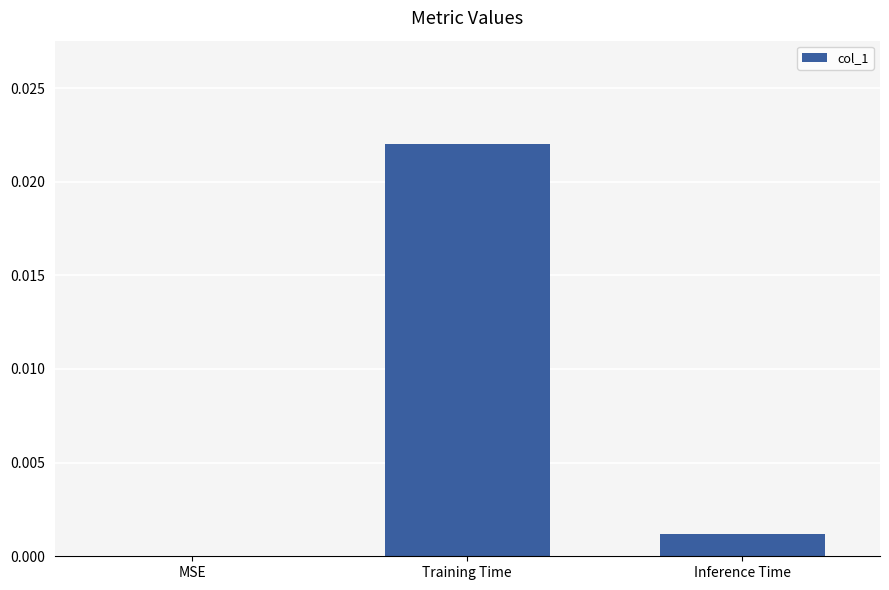

The value at Training Time is 0.0. True or false?

True